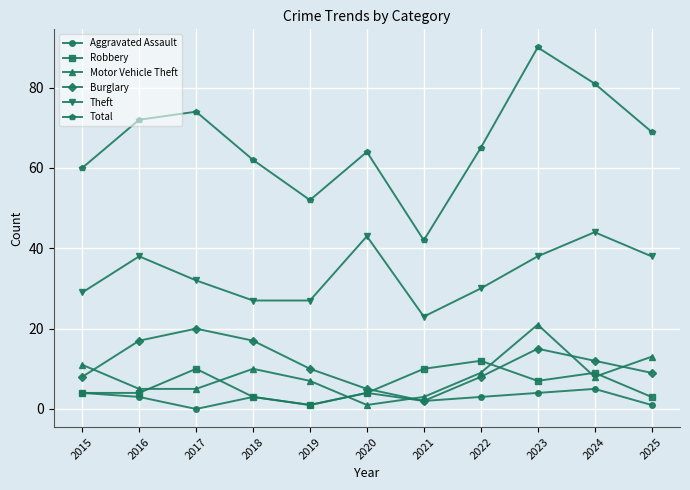

Rank the series by their maximum value, from highest to lowest.

Total, Theft, Motor Vehicle Theft, Burglary, Robbery, Aggravated Assault